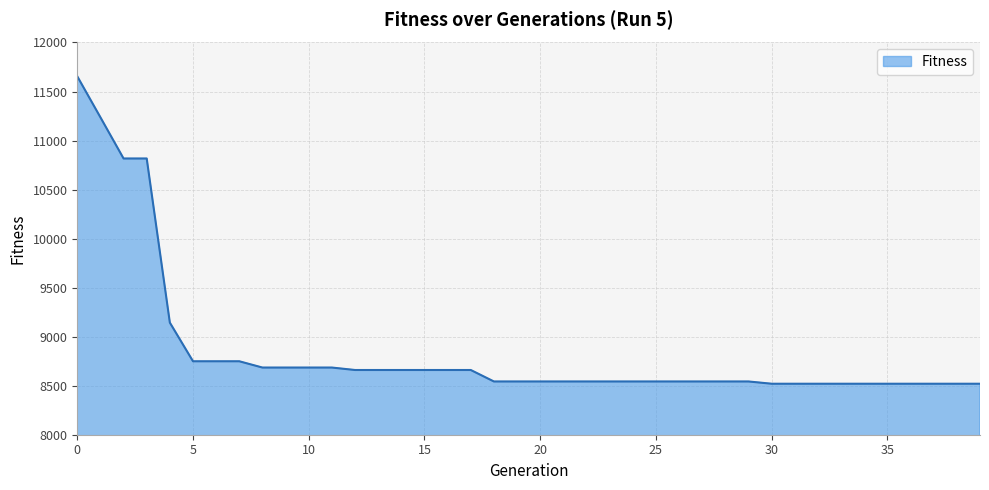

What is the difference between the maximum and minimum values?

3135